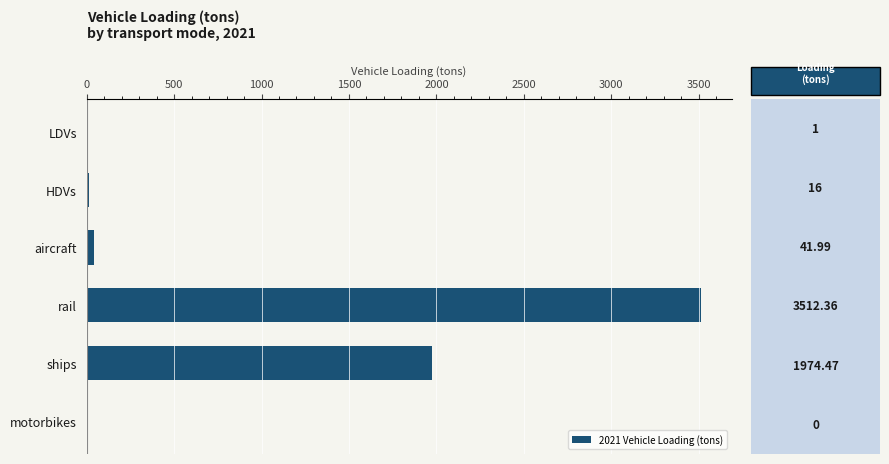

What value does the data have at ships?

1974.5